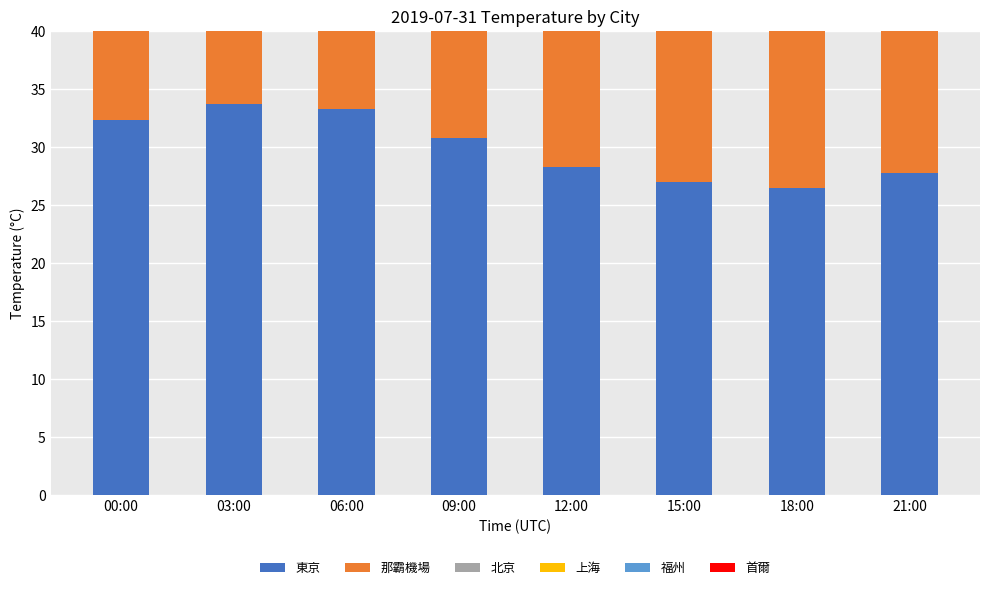

What is the total value across all series at 06:00?

192.7